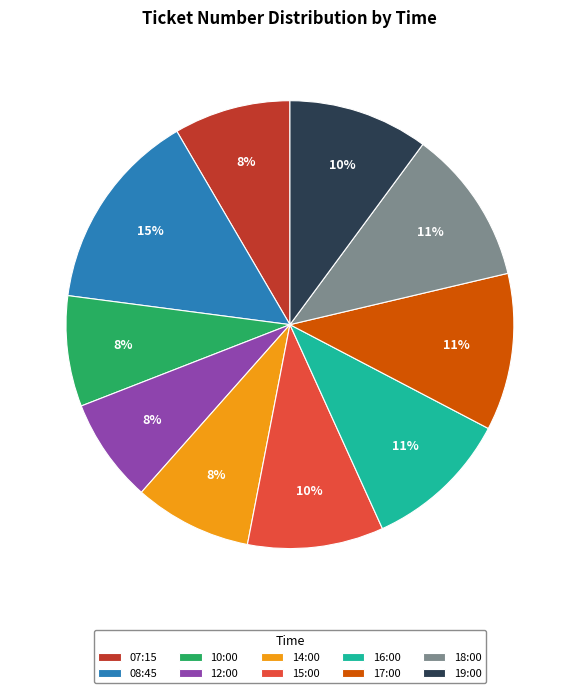

How many slices are in this pie chart?

10